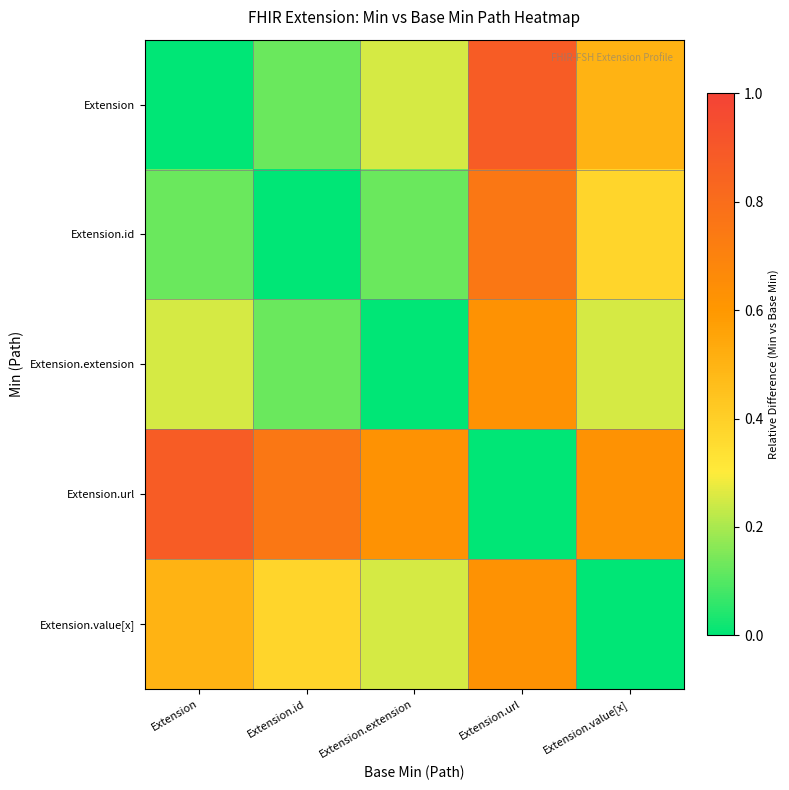

At which category does the chart reach its minimum across all series?

Extension